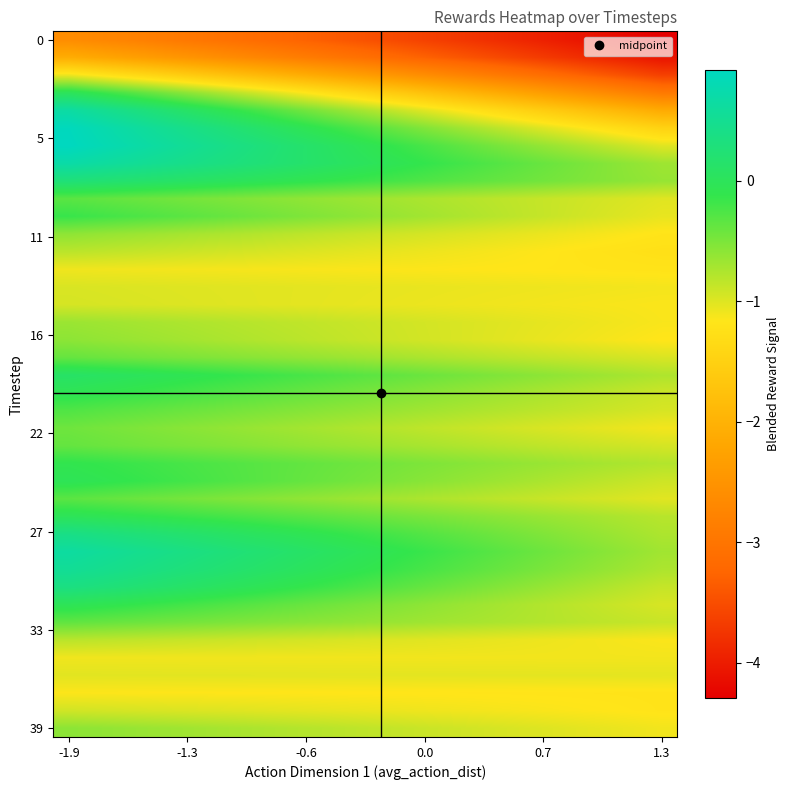

At how many categories does at least one series exceed 0?

10